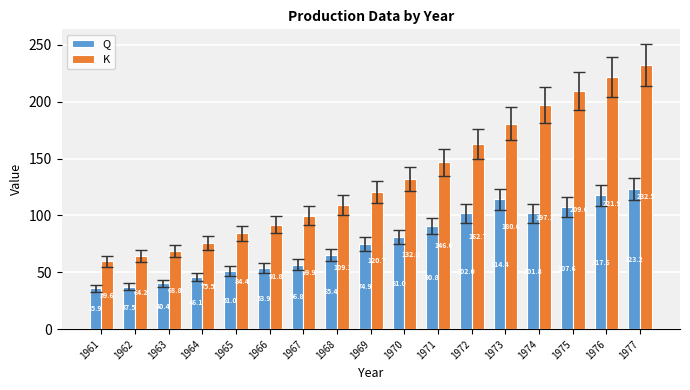

The value of K at 1976 is 135.7. True or false?

False